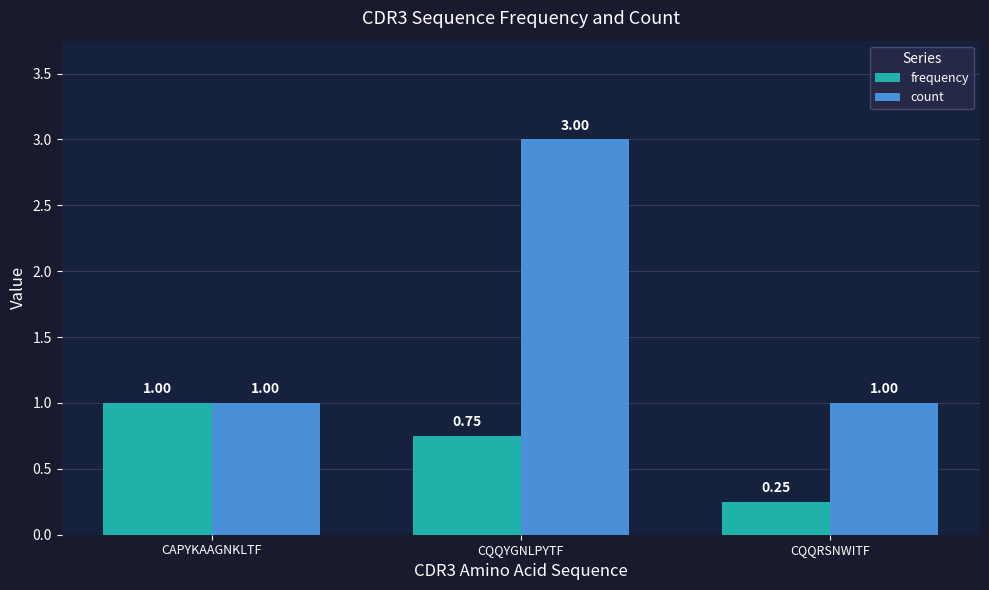

At how many categories does at least one series exceed 0?

3